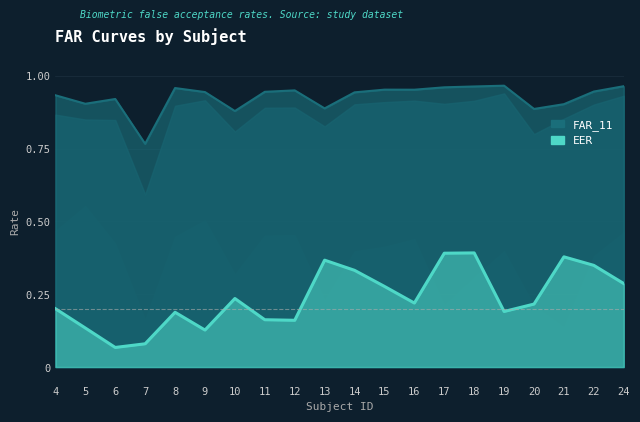

What are all the series names shown in the legend?

FAR_11 line, EER line